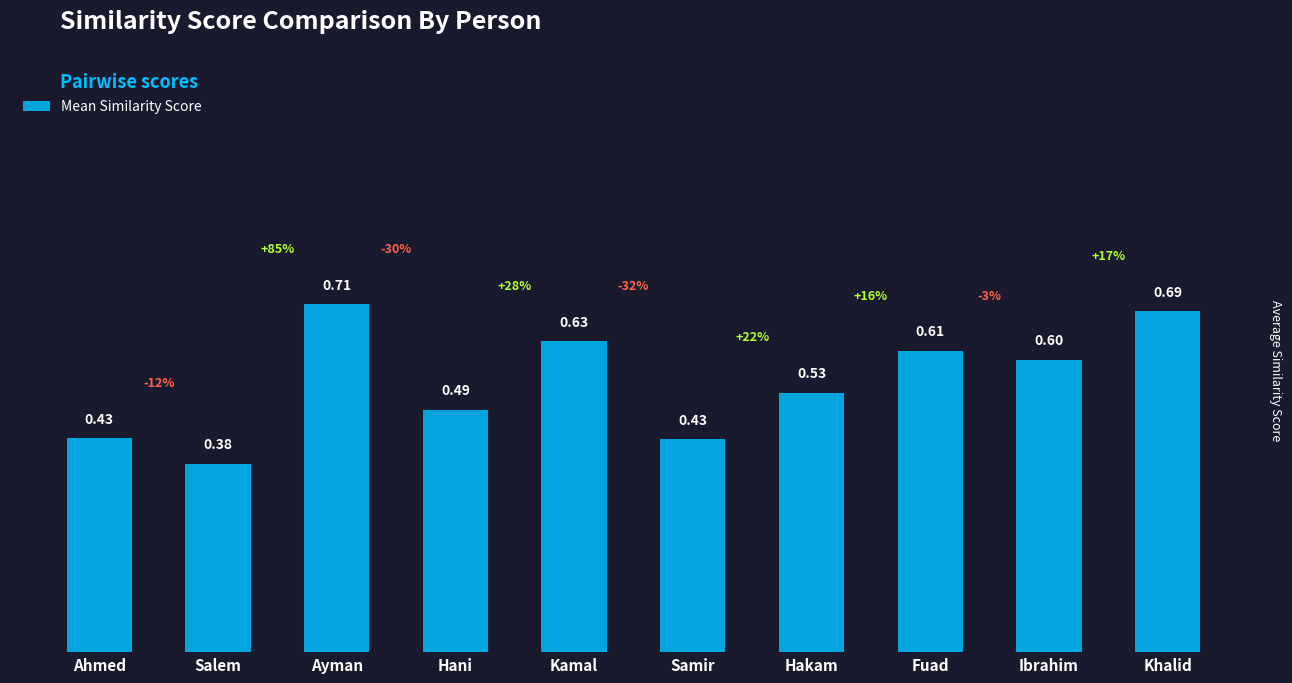

What is the label of the 3rd bar from the right?

Fuad